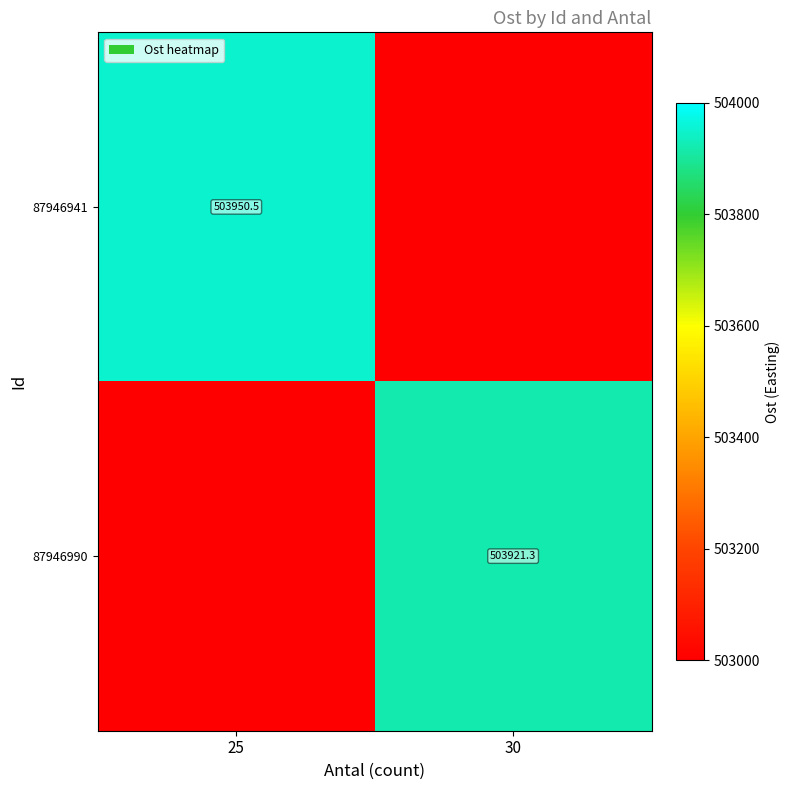

Count the number of categories in the chart.

2